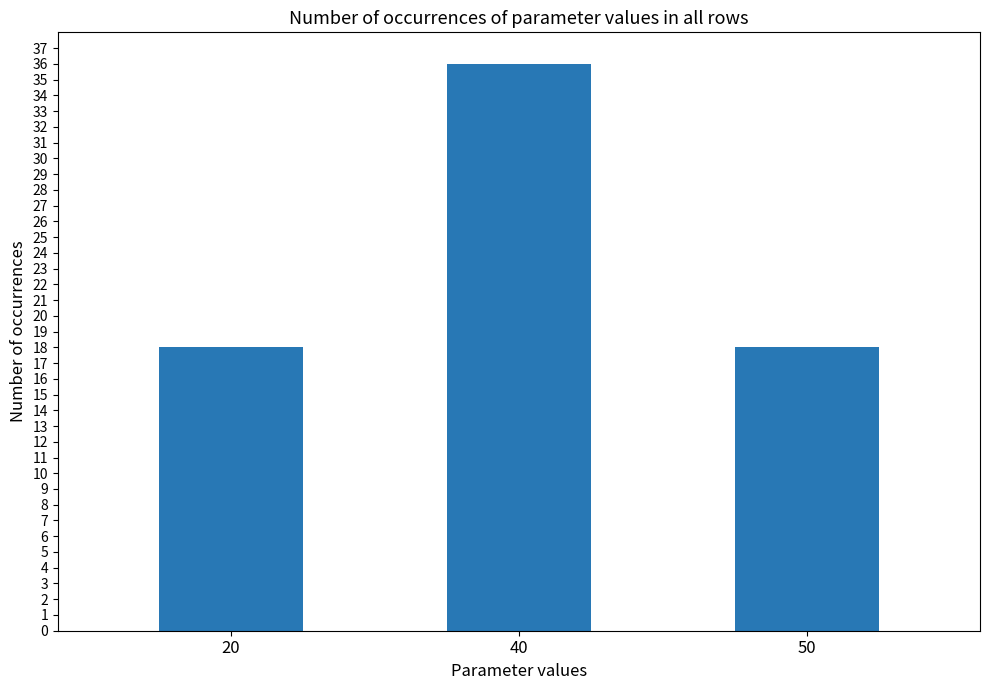

The value at 20 is 18. True or false?

True